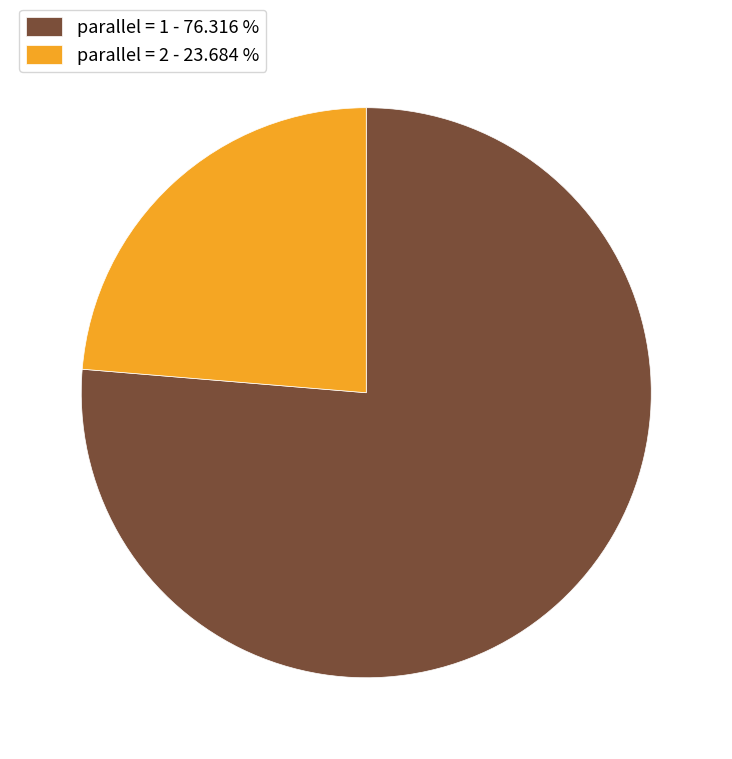

Between parallel = 1 - 76.316 % and parallel = 2 - 23.684 %, which is larger?

parallel = 1 - 76.316 %